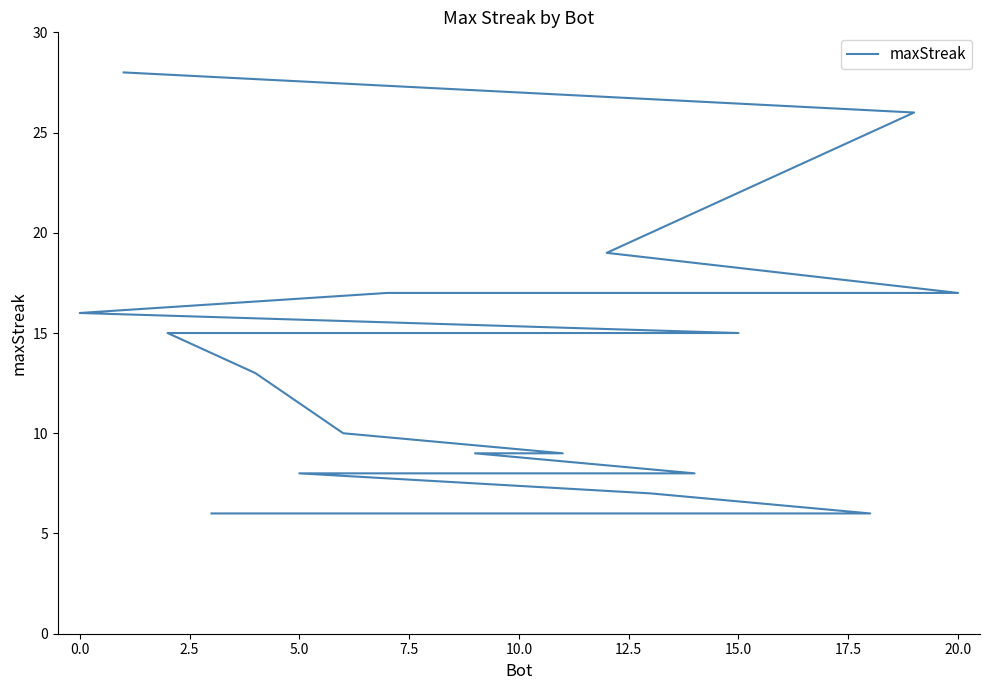

What is the smallest value displayed?

6